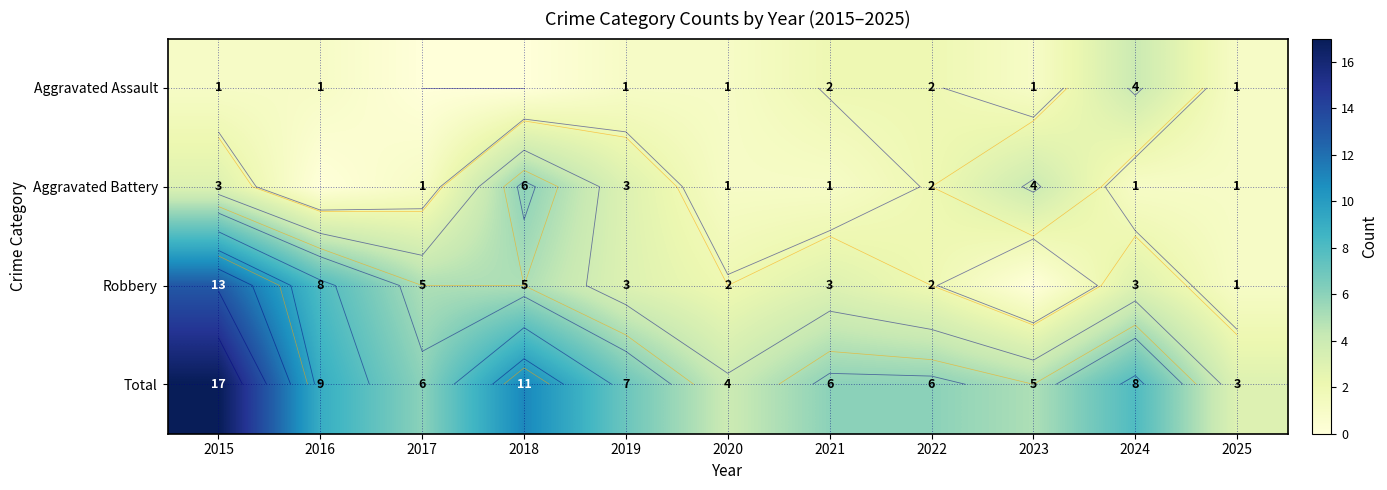

How many categories are shown in the chart?

11